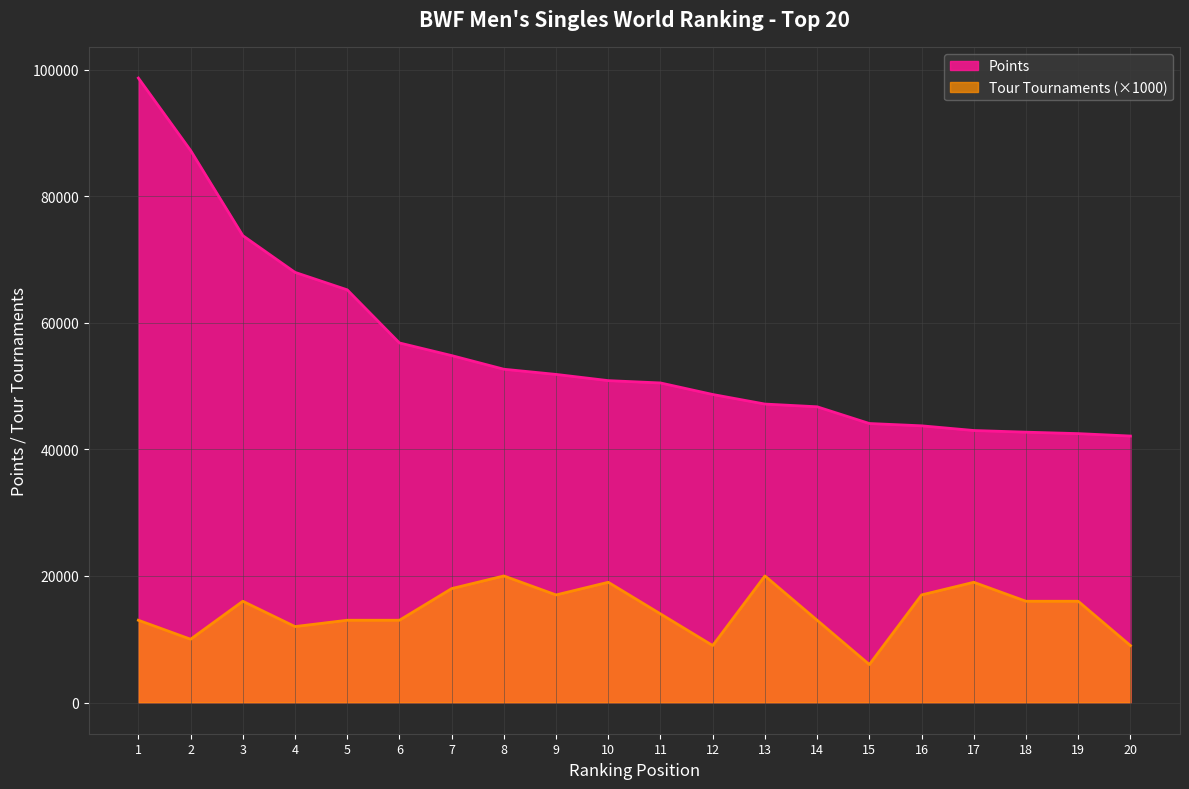

At which category does Tour reach its first local peak?

3